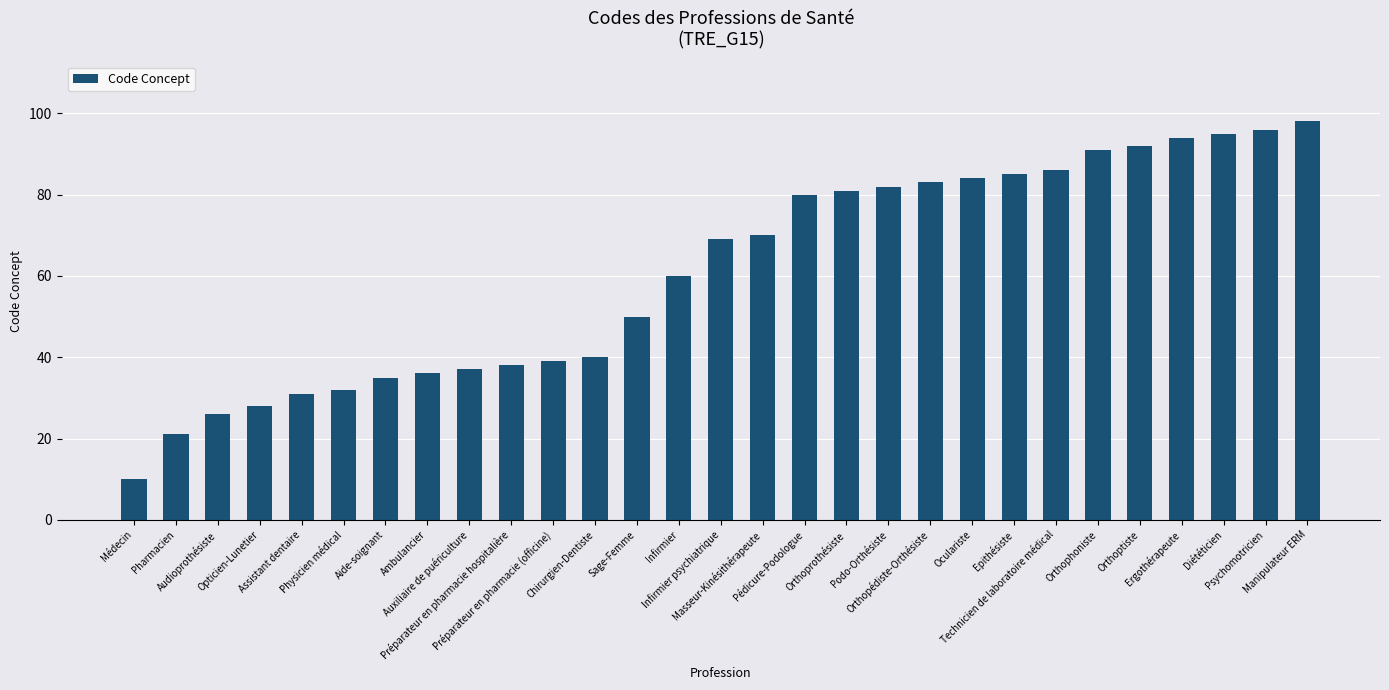

Reading right to left, list all the values displayed in this chart.

Manipulateur ERM=98	Psychomotricien=96	Diététicien=95	Ergothérapeute=94	Orthoptiste=92	Orthophoniste=91	Technicien de laboratoire médical=86	Epithésiste=85	Oculariste=84	Orthopédiste-Orthésiste=83	Podo-Orthésiste=82	Orthoprothésiste=81	Pédicure-Podologue=80	Masseur-Kinésithérapeute=70	Infirmier psychiatrique=69	Infirmier=60	Sage-Femme=50	Chirurgien-Dentiste=40	Préparateur en pharmacie (officine)=39	Préparateur en pharmacie hospitalière=38	Auxiliaire de puériculture=37	Ambulancier=36	Aide-soignant=35	Physicien médical=32	Assistant dentaire=31	Opticien-Lunetier=28	Audioprothésiste=26	Pharmacien=21	Médecin=10